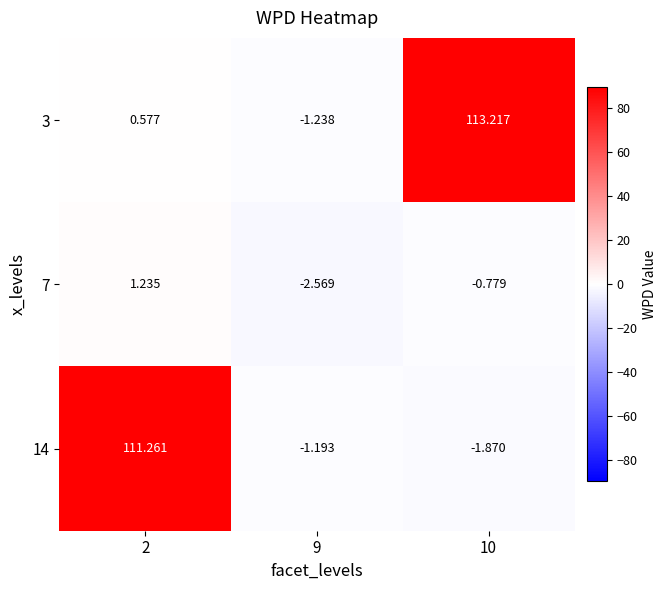

How many values in 3 are above zero?

2